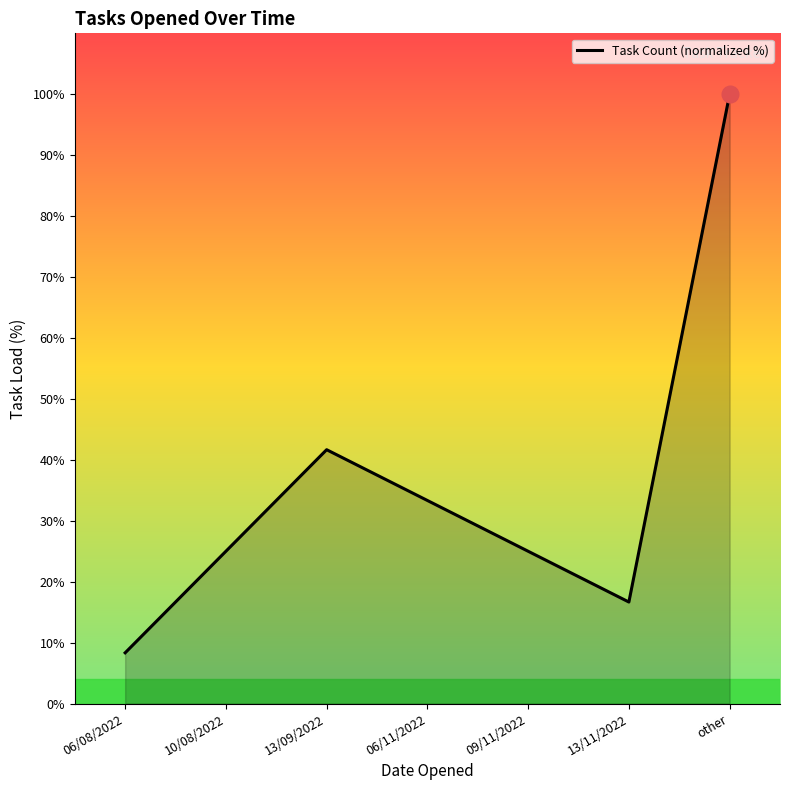

What is the greatest value displayed?

100.0